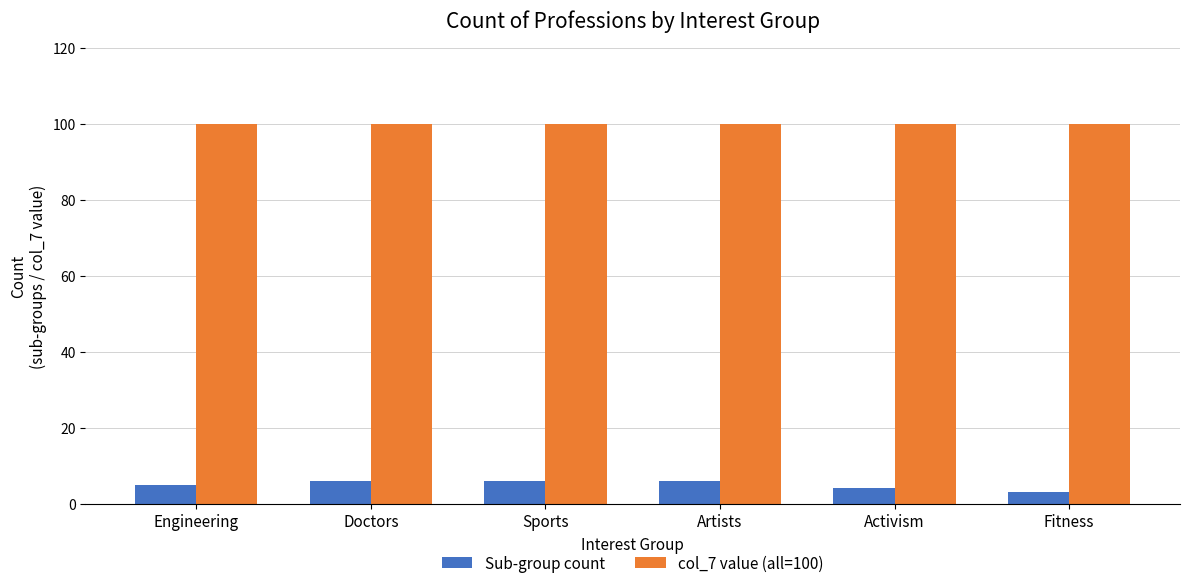

Which series changed the most between Engineering and Fitness?

Sub-group count